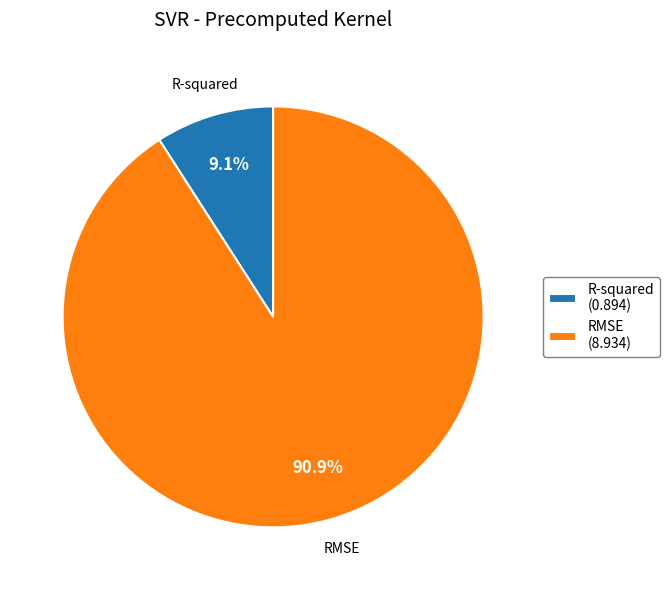

What is the largest slice in the pie chart?

RMSE